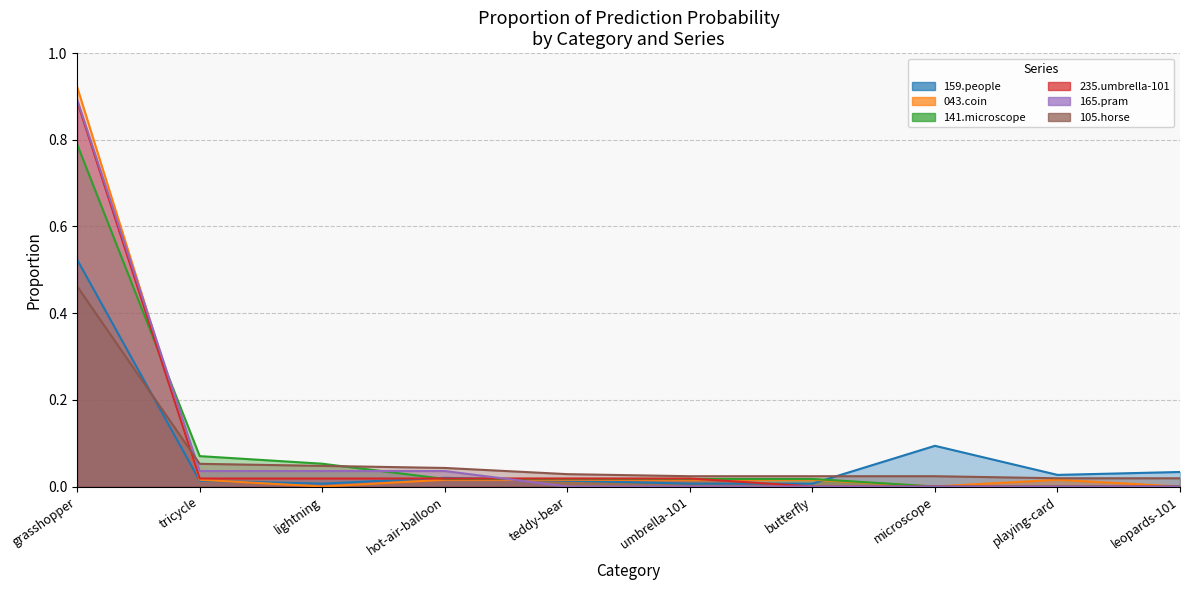

Which series has the largest total across all categories?

043.coin